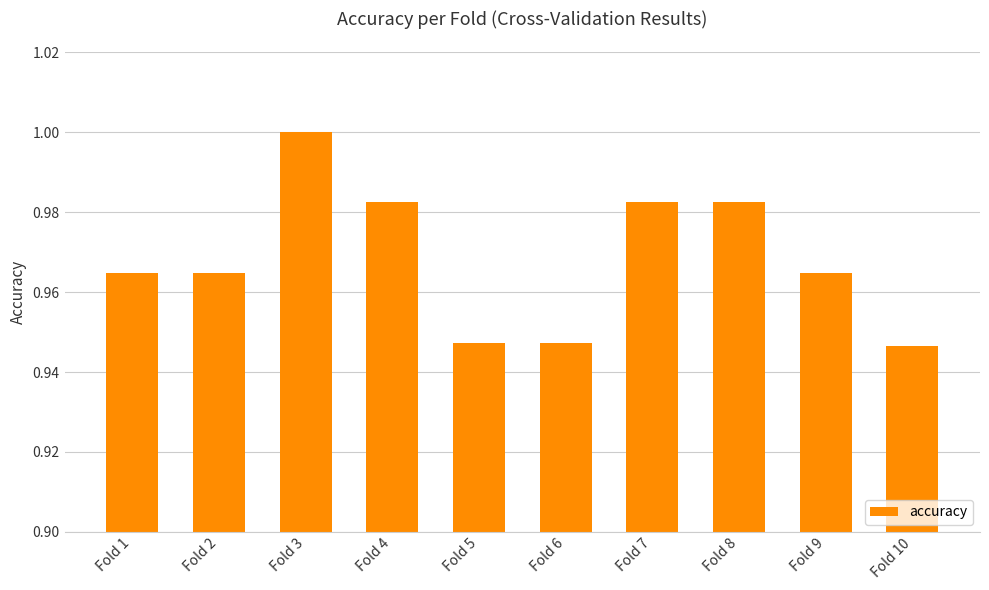

What is the sum of all values?

9.7